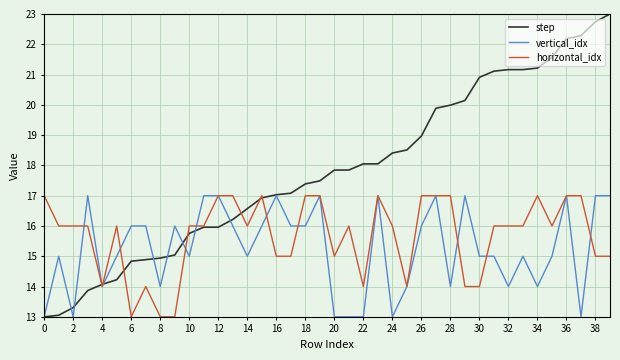

Which series has the largest total across all categories?

step